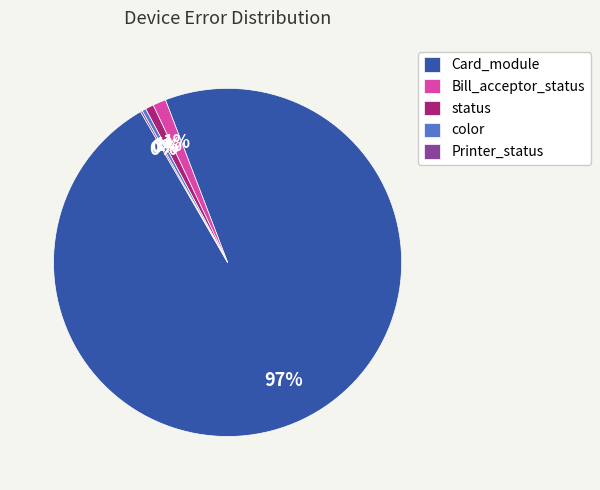

What is the largest slice in the pie chart?

Card_module